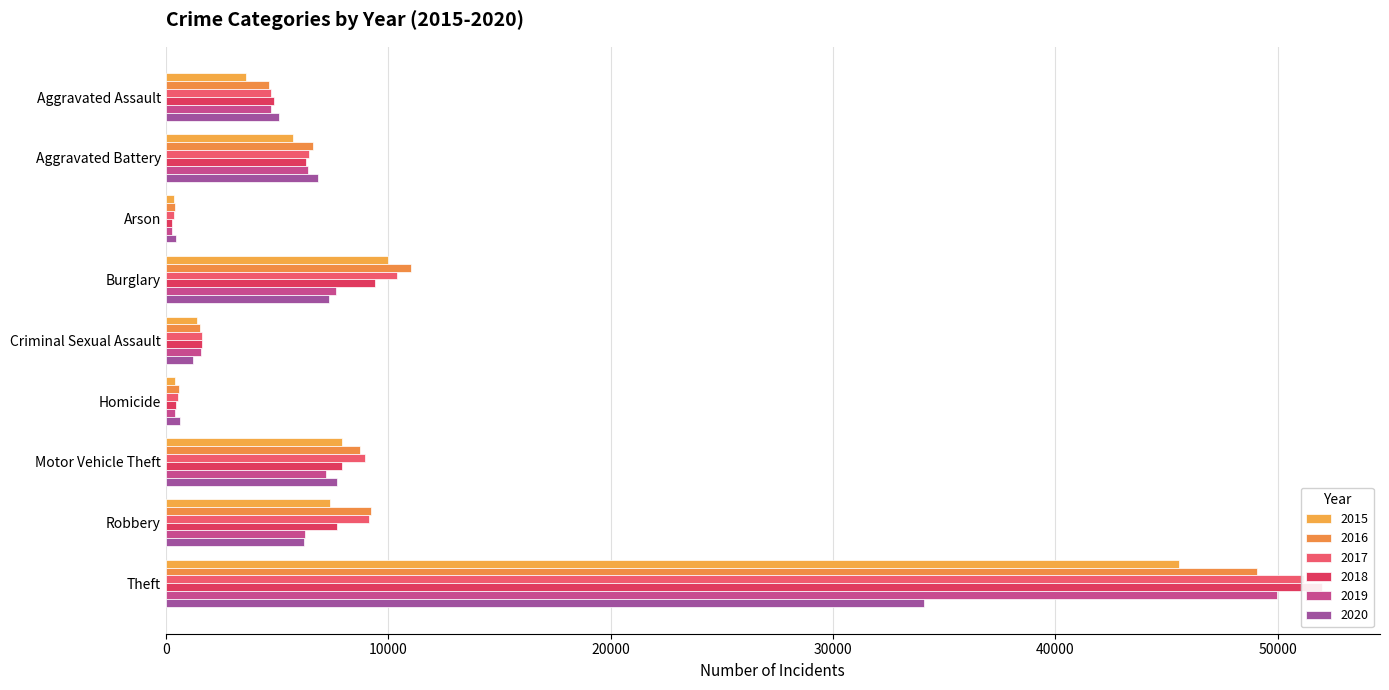

Reading left to right, extract all data points from this chart.

2015: 3620	5702	350	10011	1414	411	7916	7364	45554
2016: 4635	6628	420	11038	1539	606	8712	9218	49049
2017: 4731	6454	370	10419	1614	572	8965	9147	51190
2018: 4888	6317	298	9423	1640	476	7908	7690	51995
2019: 4744	6381	293	7677	1580	418	7206	6279	49973
2020: 5082	6868	475	7325	1224	647	7707	6207	34113